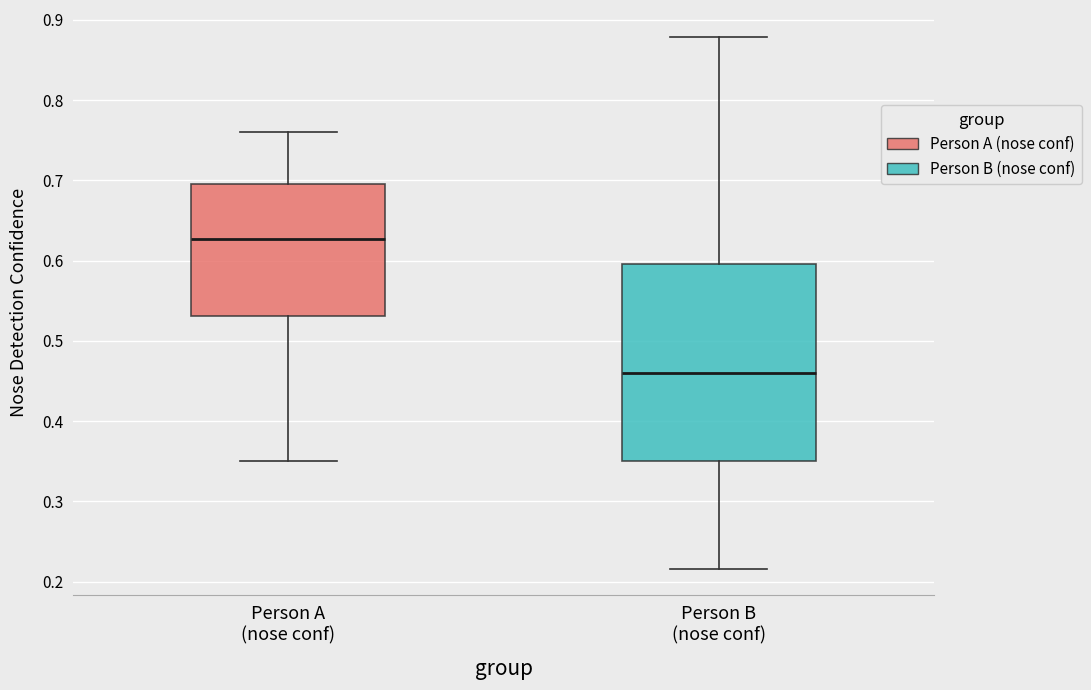

Reading left to right, transcribe this box plot: for each box, give where its median line is, the range the box spans, and where its two whiskers end, as read against the y-axis. The values are not printed on the chart, so give them approximately, as read against the axis.

Person A (nose conf): median 0.63, box 0.53 to 0.70, whiskers 0.35 to 0.76
Person B (nose conf): median 0.46, box 0.35 to 0.60, whiskers 0.22 to 0.88